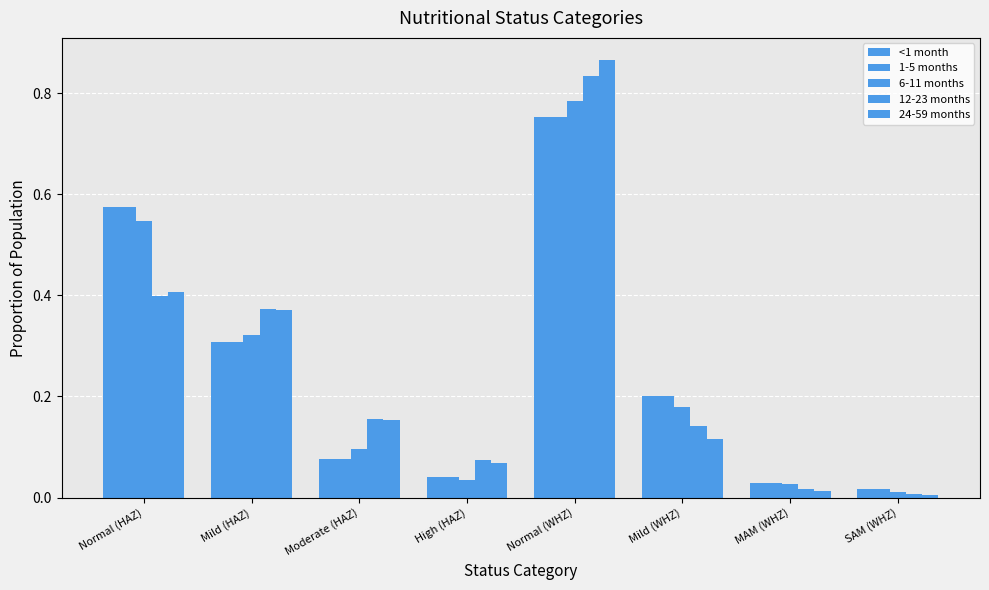

Reading right to left, what are all the values shown in this chart?

<1 month: 0.0	0.0	0.2	0.8	0.0	0.1	0.3	0.6
1-5 months: 0.0	0.0	0.2	0.8	0.0	0.1	0.3	0.6
6-11 months: 0.0	0.0	0.2	0.8	0.0	0.1	0.3	0.5
12-23 months: 0.0	0.0	0.1	0.8	0.1	0.2	0.4	0.4
24-59 months: 0.0	0.0	0.1	0.9	0.1	0.2	0.4	0.4